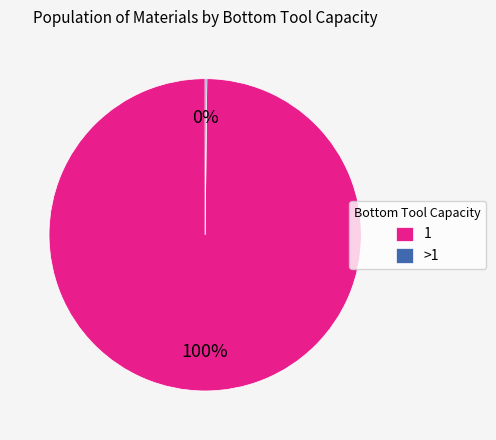

To the nearest percent, what is the average slice percentage?

50%